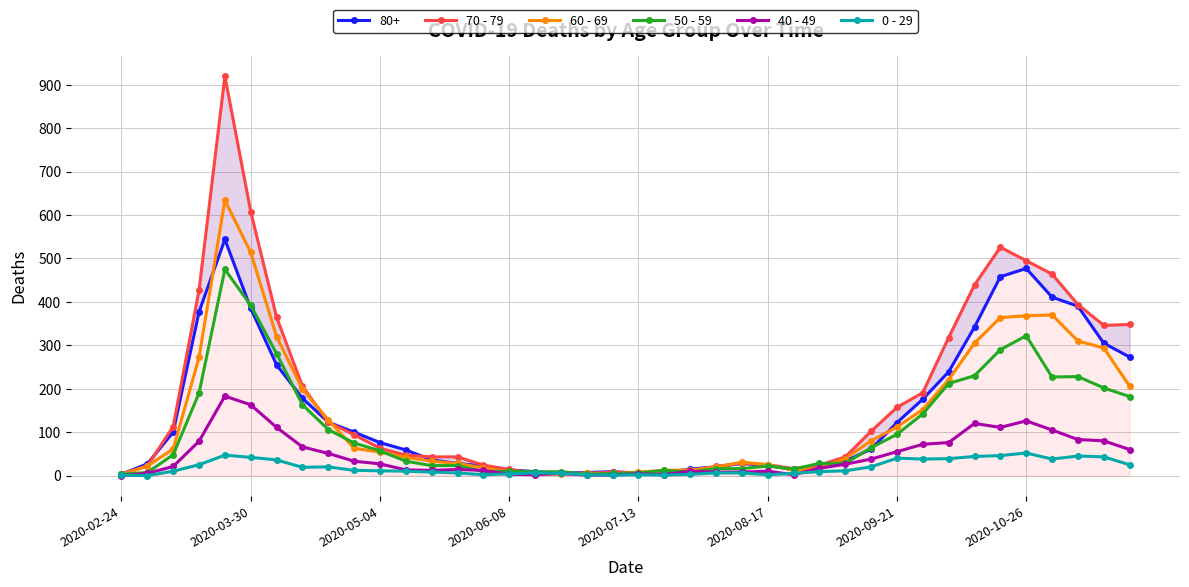

How many times do 40 - 49 and 0 - 29 cross each other?

4